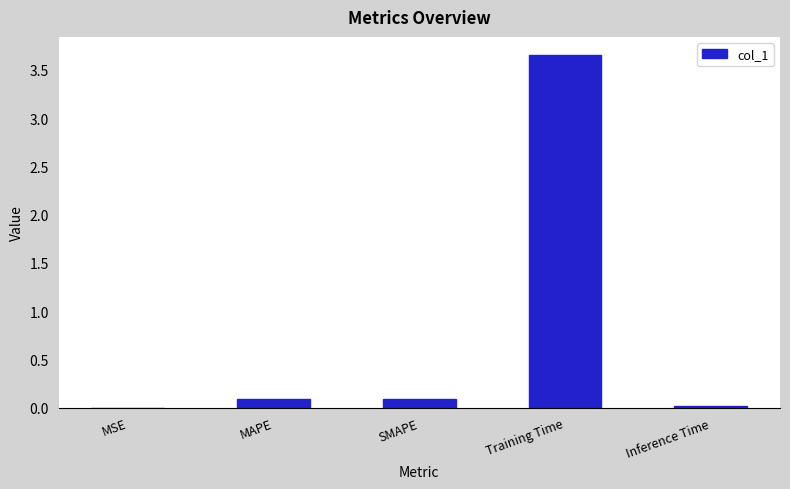

True or false: the data shows 0.0 at Inference Time.

True